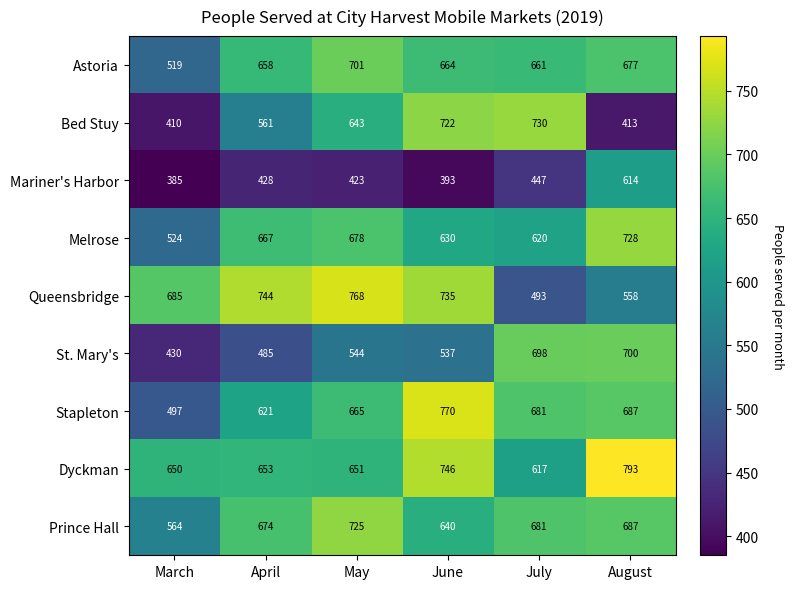

The value of St. Mary's at July is 288. True or false?

False